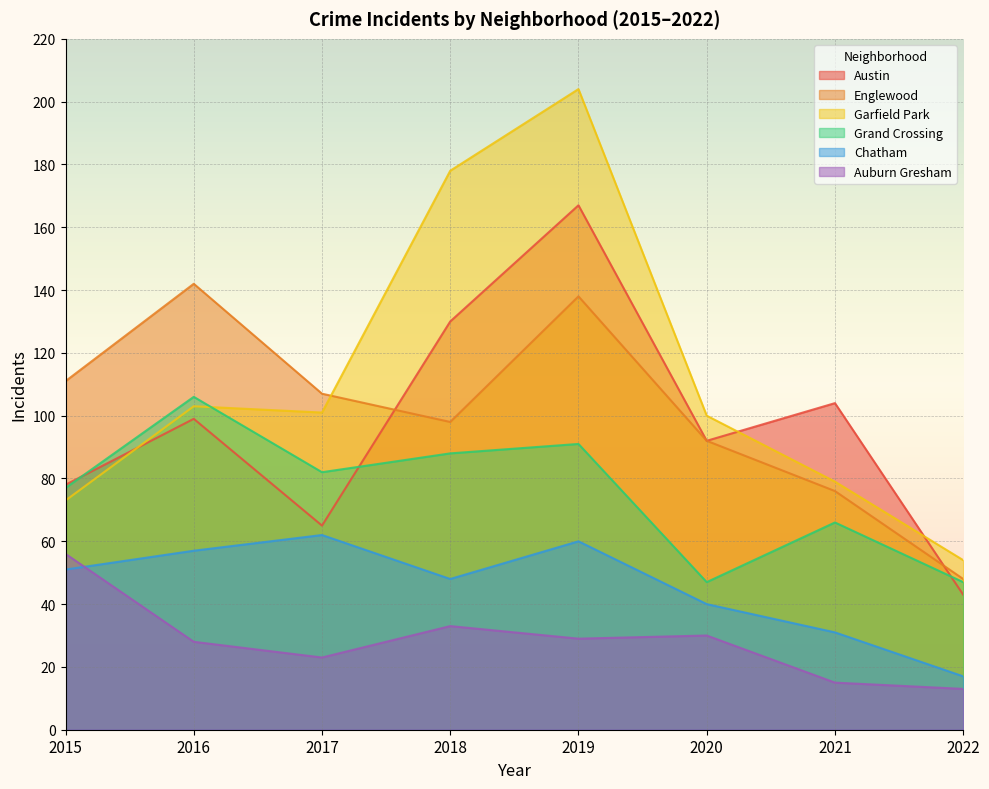

Which series changed the most between 2019 and 2021?

Garfield Park